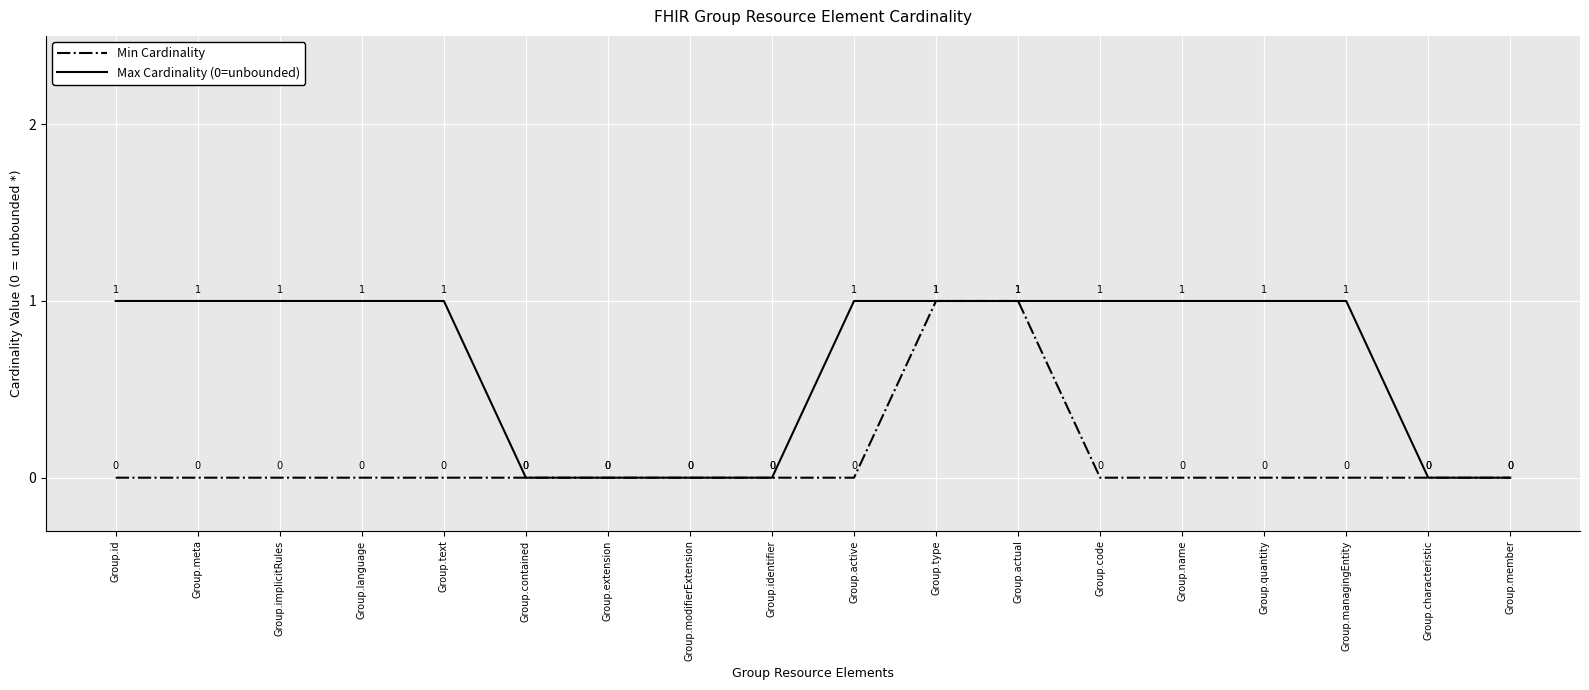

Is the value of Min Cardinality at Group.meta greater than the value of Max Cardinality (0=unbounded) at Group.actual?

No